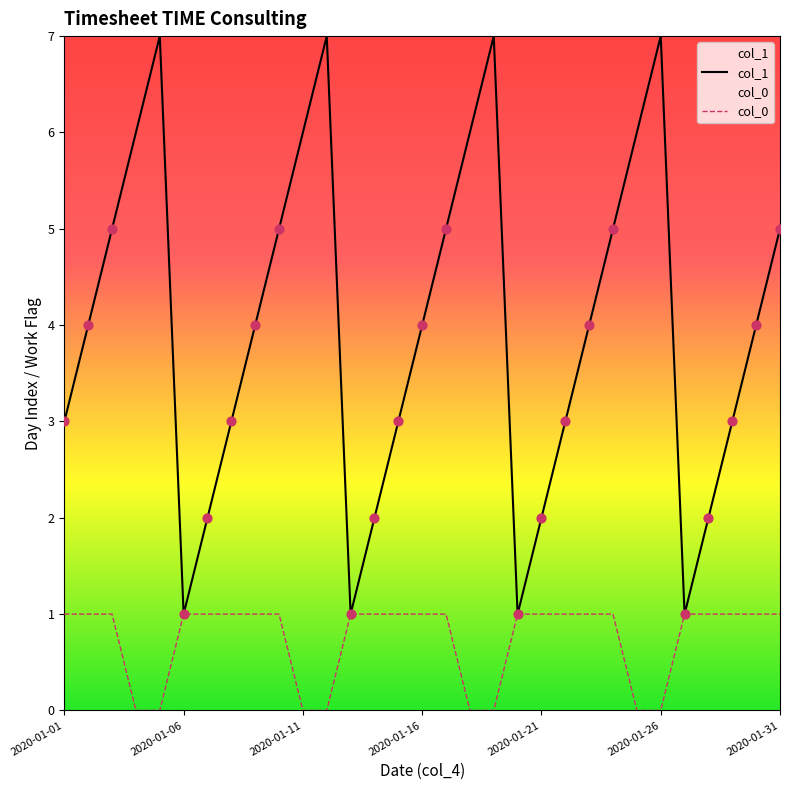

Which series contains the highest Y value?

col_1